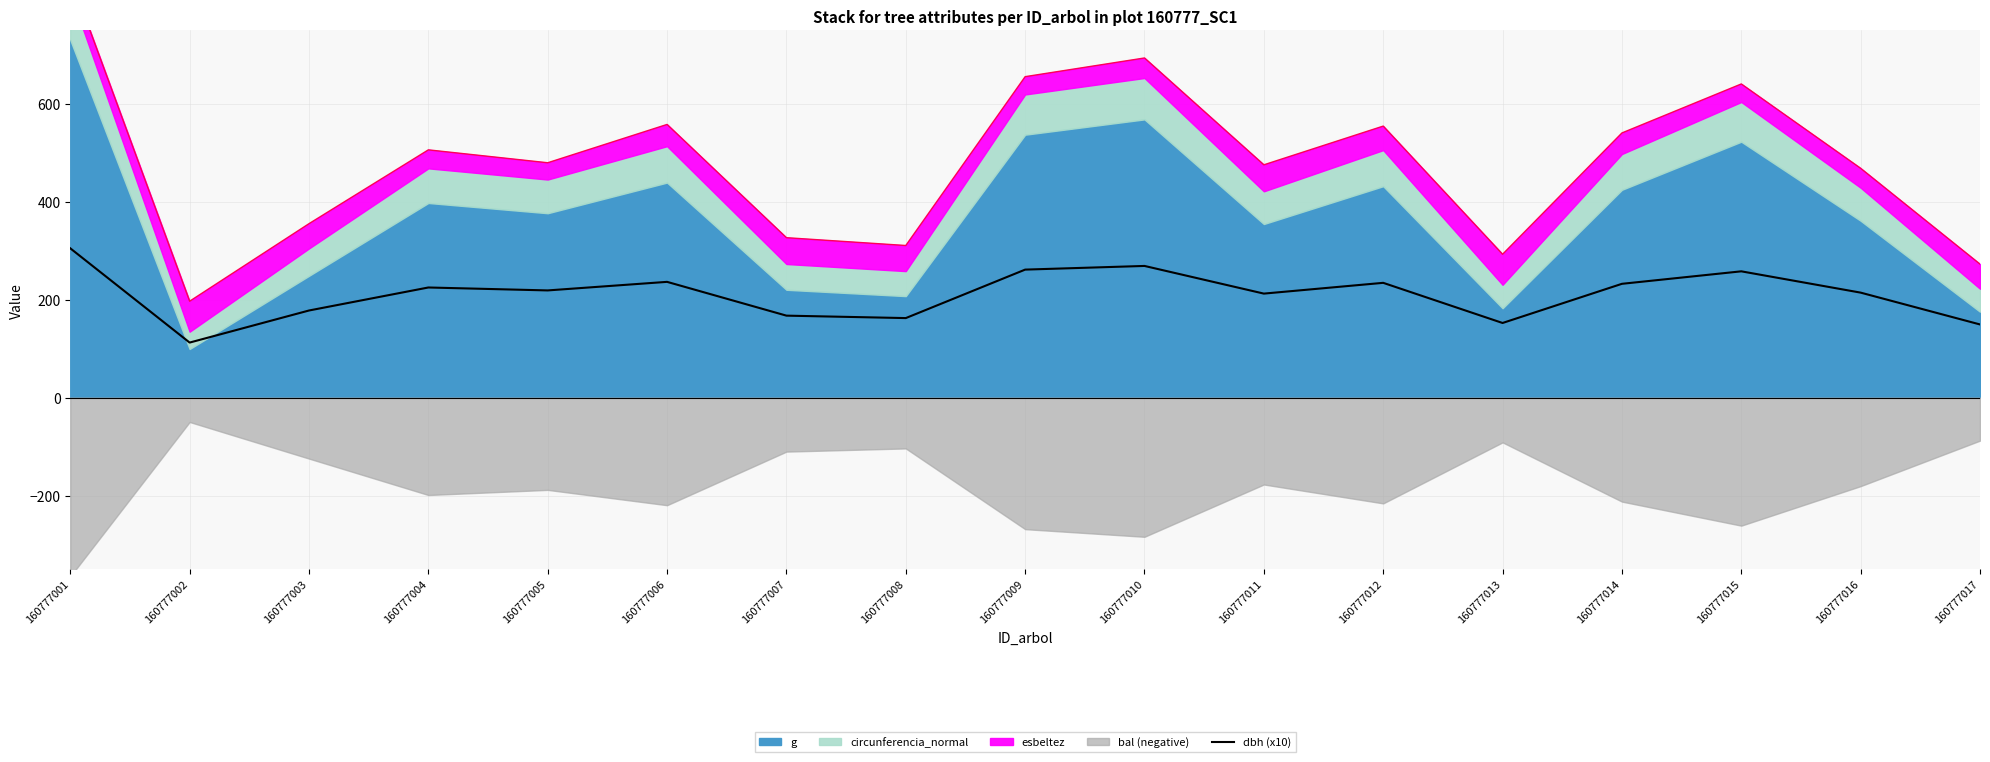

How many points are lower than both their immediate neighbors (excluding endpoints)?

5